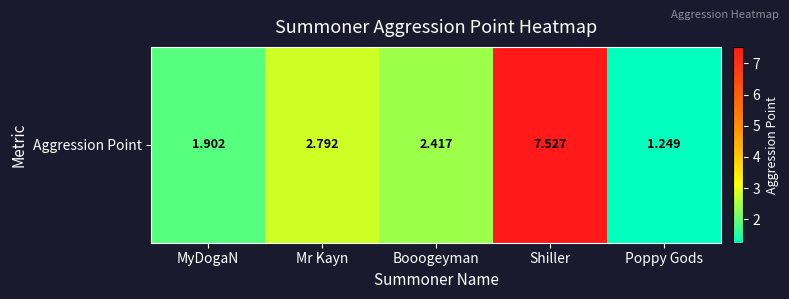

Rank the categories by value from lowest to highest.

Poppy Gods, MyDogaN, Booogeyman, Mr Kayn, Shiller